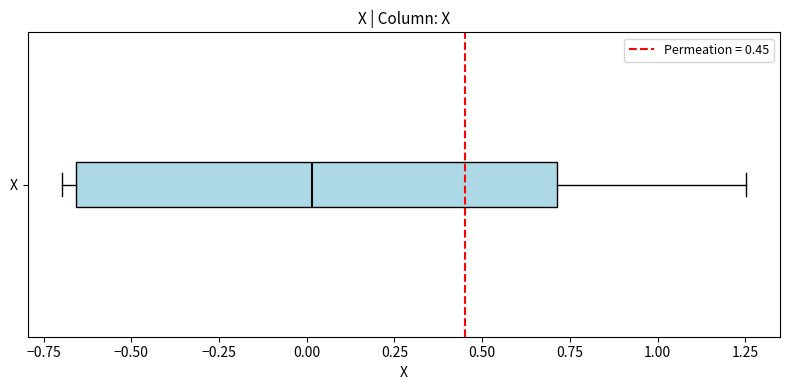

Transcribe this box plot: give where the median line is, the range the box spans, and where the two whiskers end, as read against the x-axis. The values are not printed on the chart, so give them approximately, as read against the axis.

median 0.00, box -0.65 to 0.70, whiskers -0.70 to 1.25